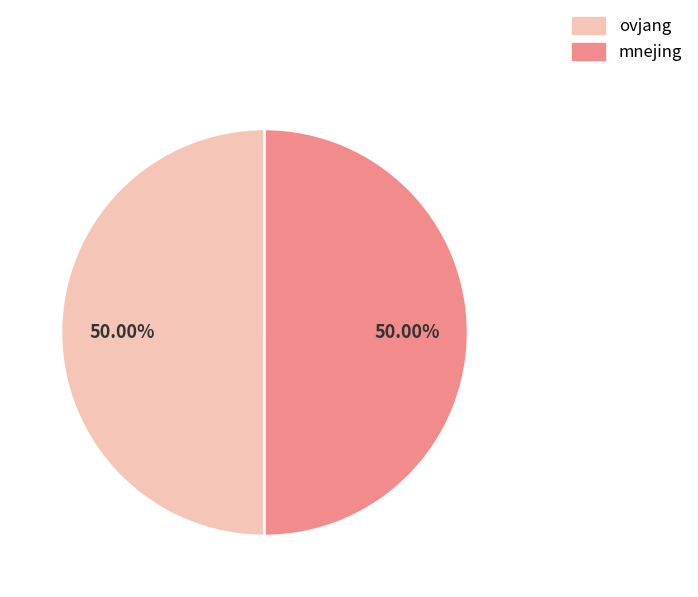

True or false: mnejing accounts for 50% of the total.

True